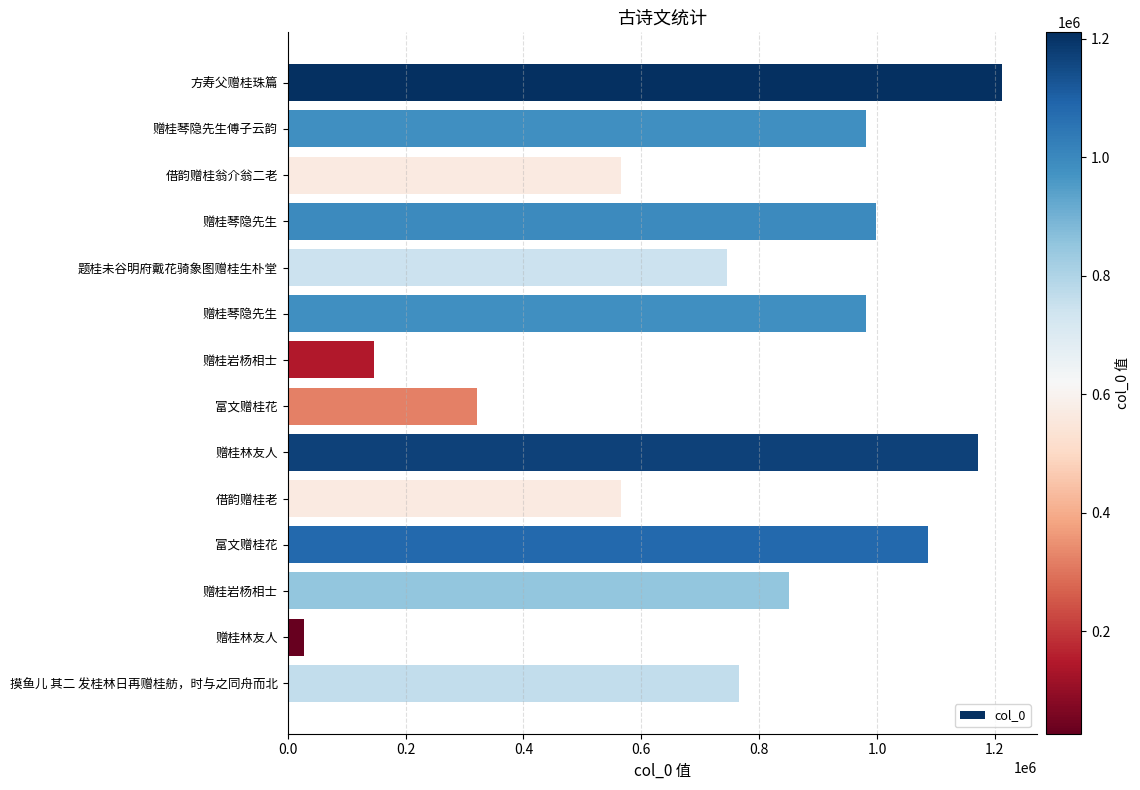

How many data points are less than 851406?

7